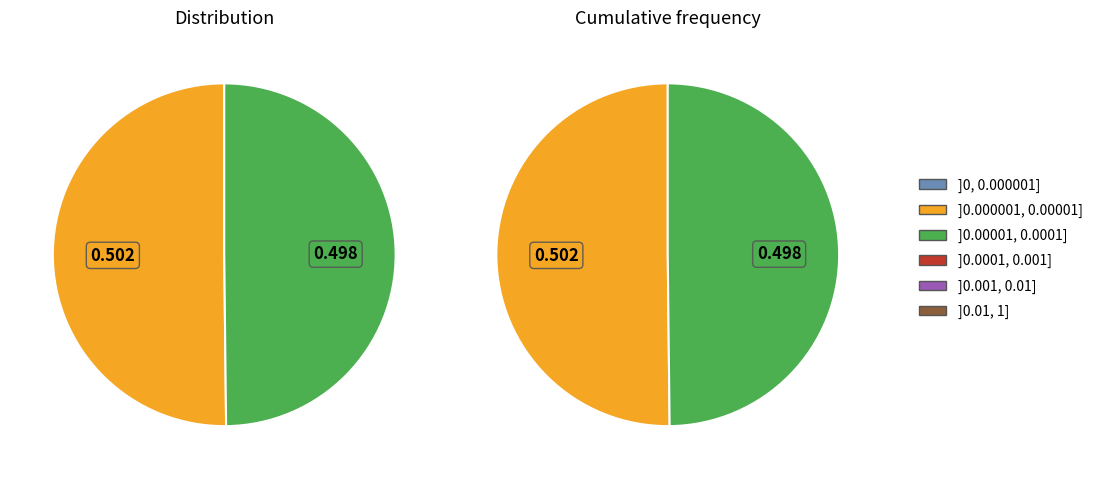

How many slices are in this pie chart?

2